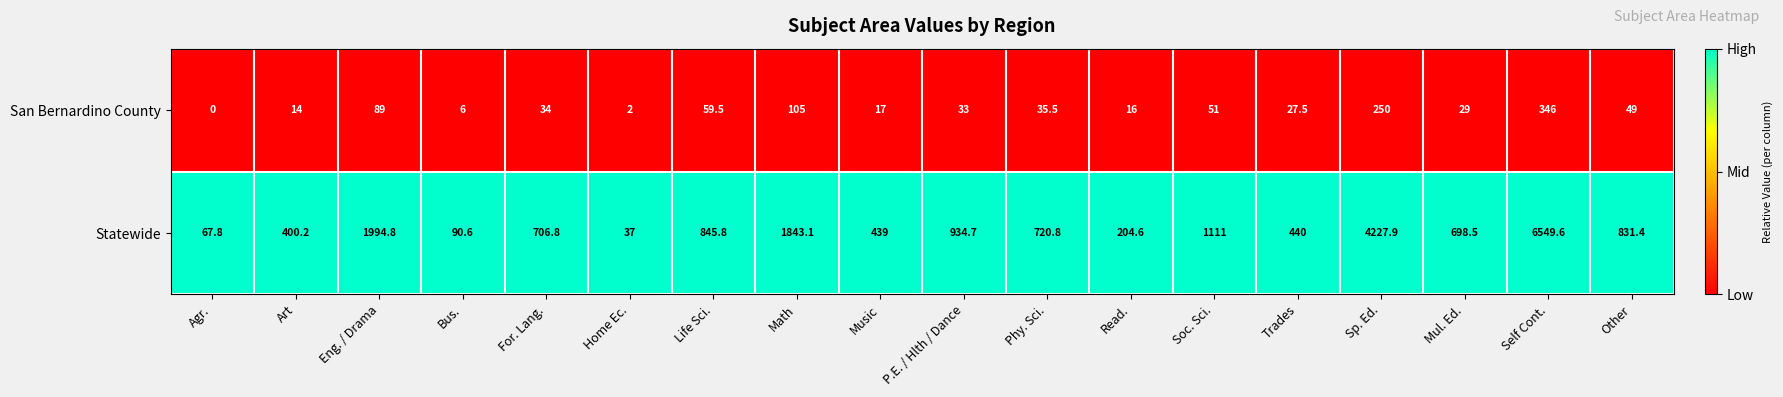

What is the difference between the highest and lowest values at For. Lang.?

672.8